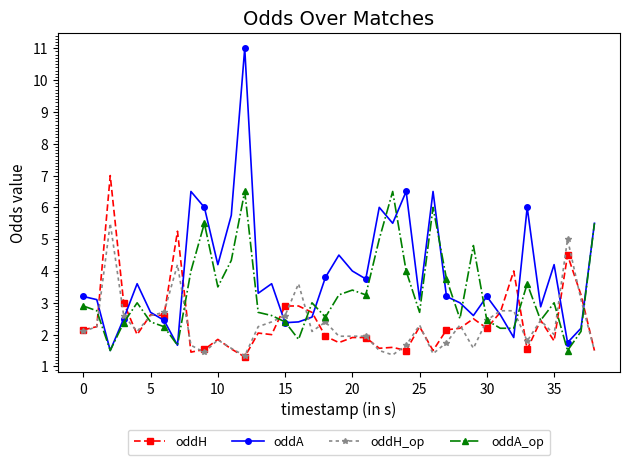

True or false: oddH_op has more than 0 interior local peaks.

True